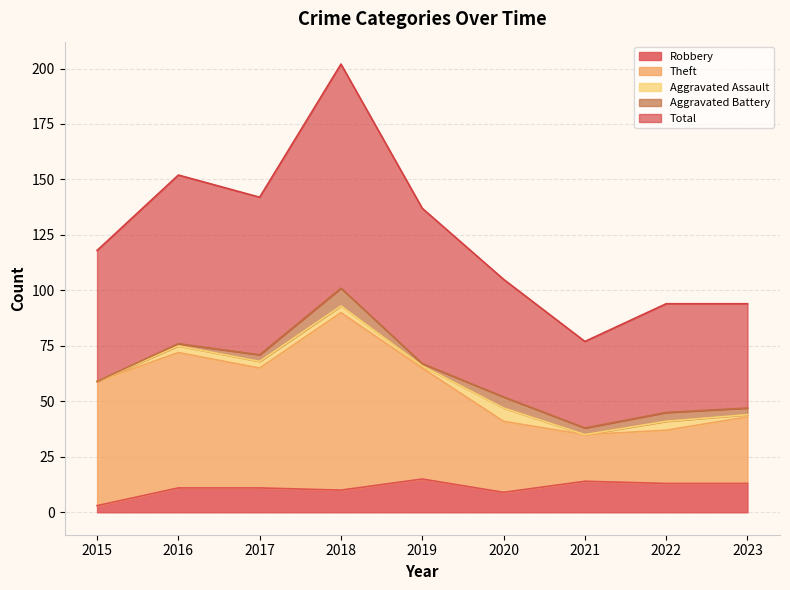

Which category has the lowest value in the Robbery series?

2015